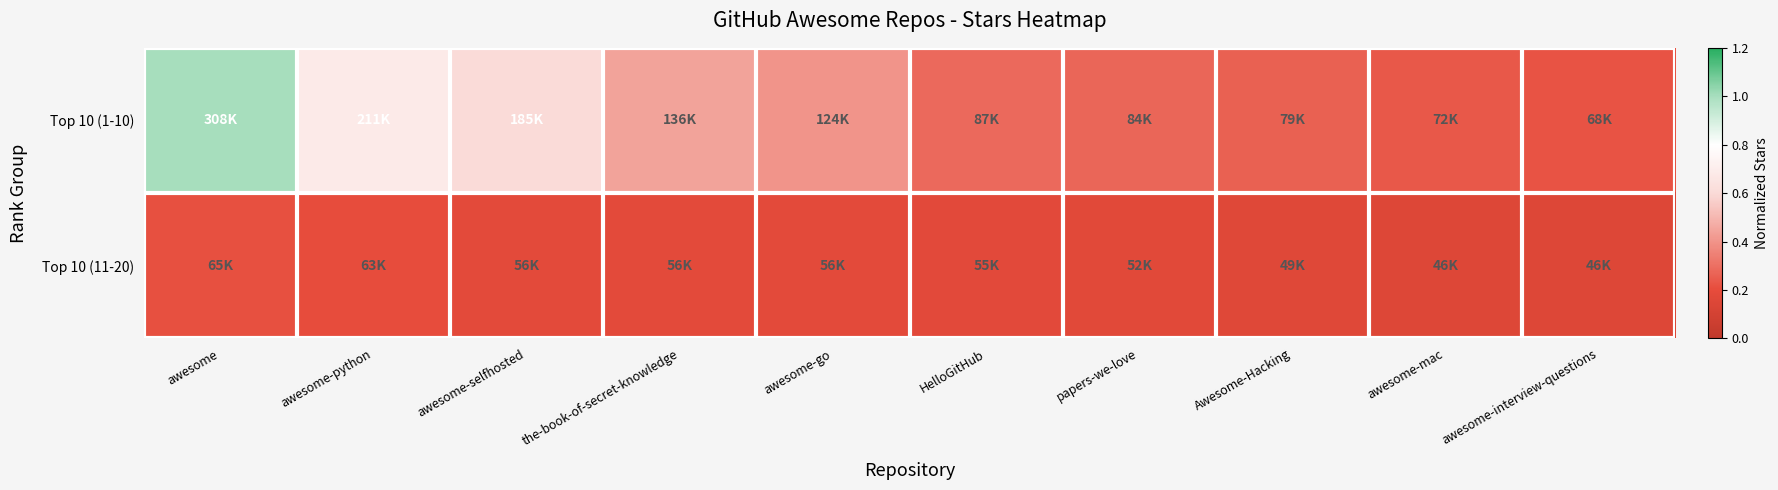

Reading left to right, transcribe all the data shown in this chart.

Top 10 (1-10): awesome=1.0	awesome-python=0.7	awesome-selfhosted=0.6	the-book-of-secret-knowledge=0.4	awesome-go=0.4	HelloGitHub=0.3	papers-we-love=0.3	Awesome-Hacking=0.3	awesome-mac=0.2	awesome-interview-questions=0.2
Top 10 (11-20): awesome=0.2	awesome-python=0.2	awesome-selfhosted=0.2	the-book-of-secret-knowledge=0.2	awesome-go=0.2	HelloGitHub=0.2	papers-we-love=0.2	Awesome-Hacking=0.2	awesome-mac=0.2	awesome-interview-questions=0.2